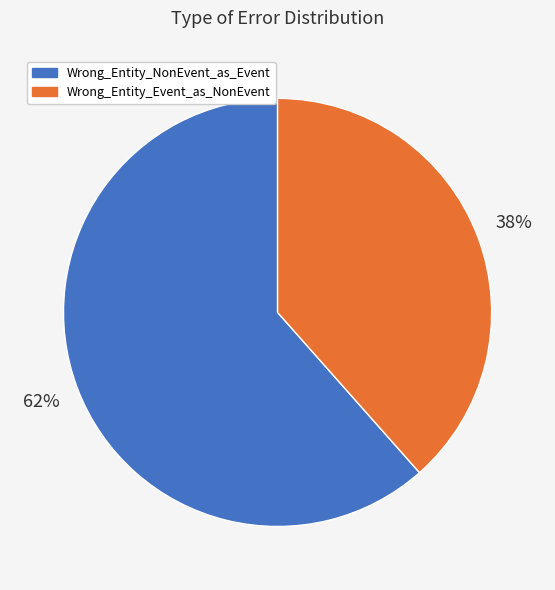

Combined, do Wrong_Entity_Event_as_NonEvent and Wrong_Entity_NonEvent_as_Event account for over 50%?

Yes